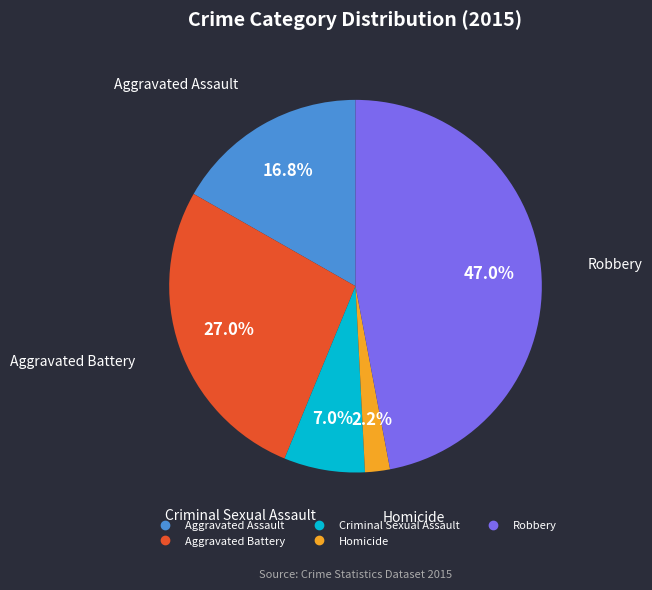

Between Robbery and Aggravated Assault, which is larger?

Robbery